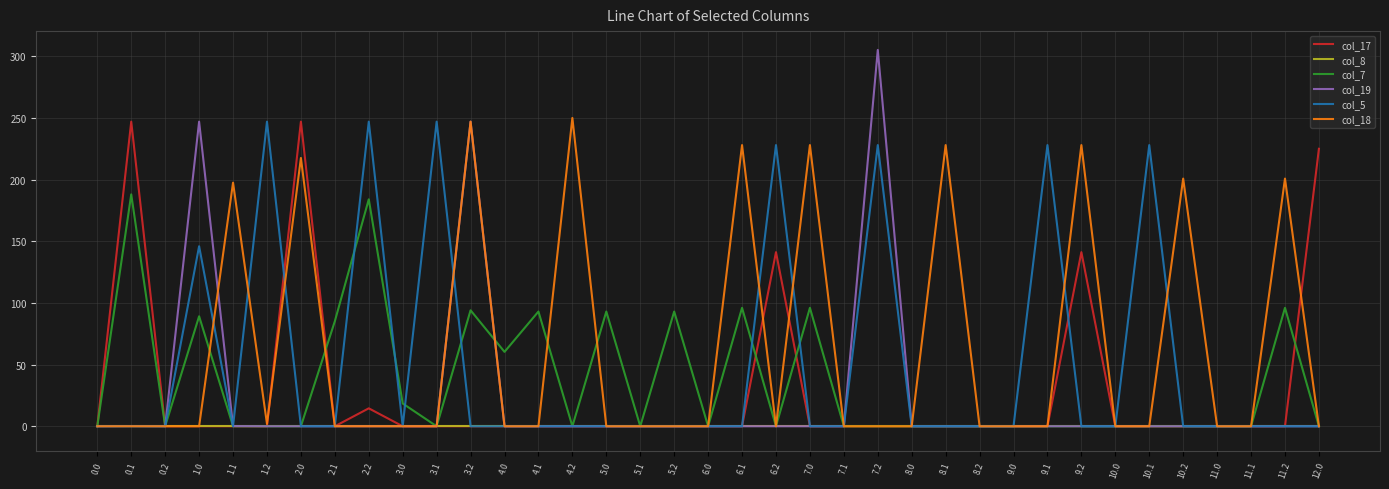

What position from the left is 6.0?

19